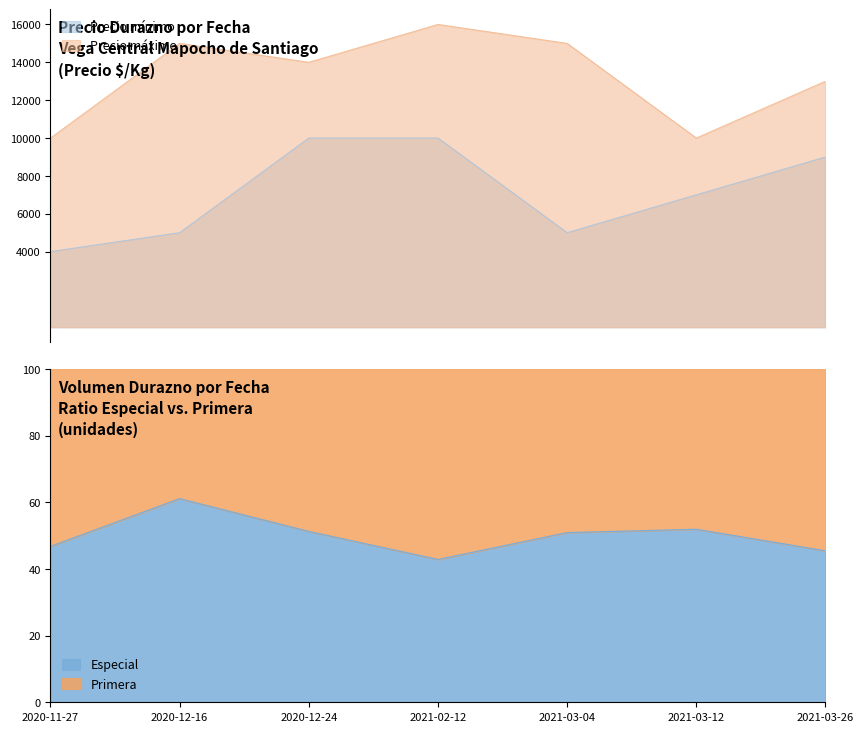

What is the average value of the Precio máximo series?

13286